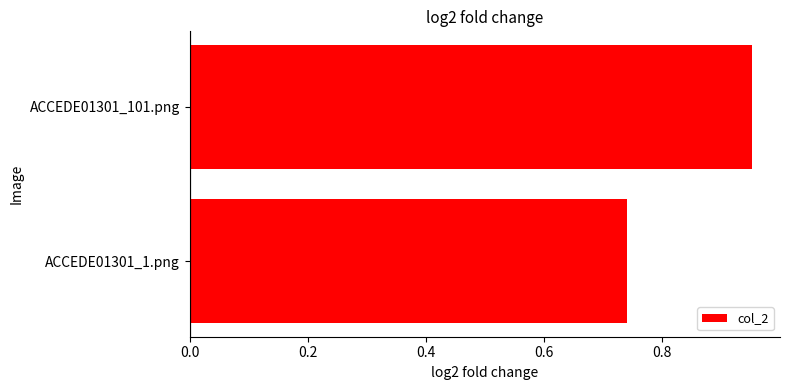

Where is the data nearest to the value 0?

ACCEDE01301_1.png